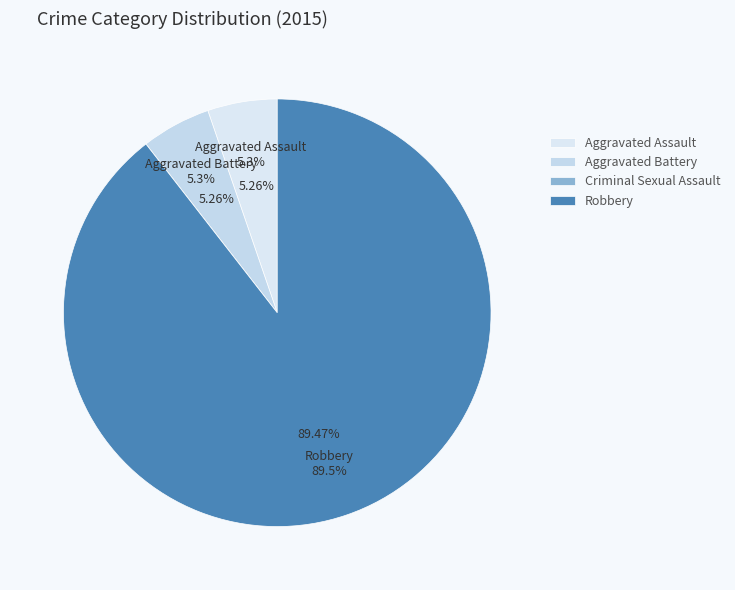

To the nearest percent, what percentage of the pie is Robbery?

89%